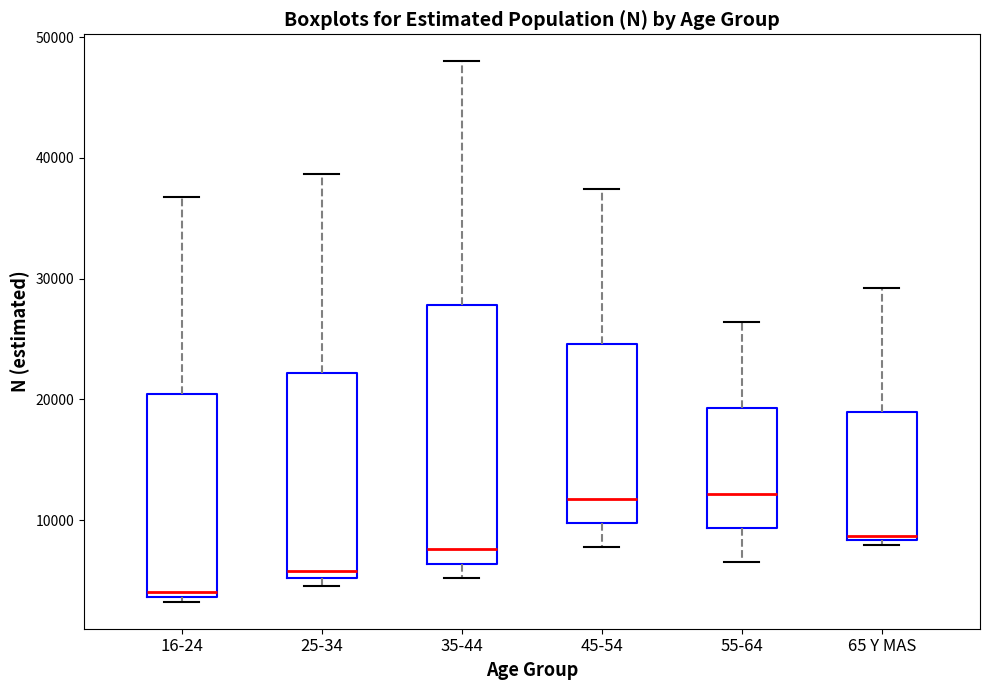

Reading left to right, transcribe this box plot: for each box, give where its median line is, the range the box spans, and where its two whiskers end, as read against the y-axis. The values are not printed on the chart, so give them approximately, as read against the axis.

16-24: median 4000 (just above the box's lower edge), box 4000 to 20000, whiskers 3000 to 37000
25-34: median 6000, box 5000 to 22000, whiskers 5000 (just below the box's lower edge) to 39000
35-44: median 8000, box 6000 to 28000, whiskers 5000 to 48000
45-54: median 12000, box 10000 to 25000, whiskers 8000 to 37000
55-64: median 12000, box 9000 to 19000, whiskers 7000 to 26000
65 Y MAS: median 9000, box 8000 to 19000, whiskers 8000 (just below the box's lower edge) to 29000